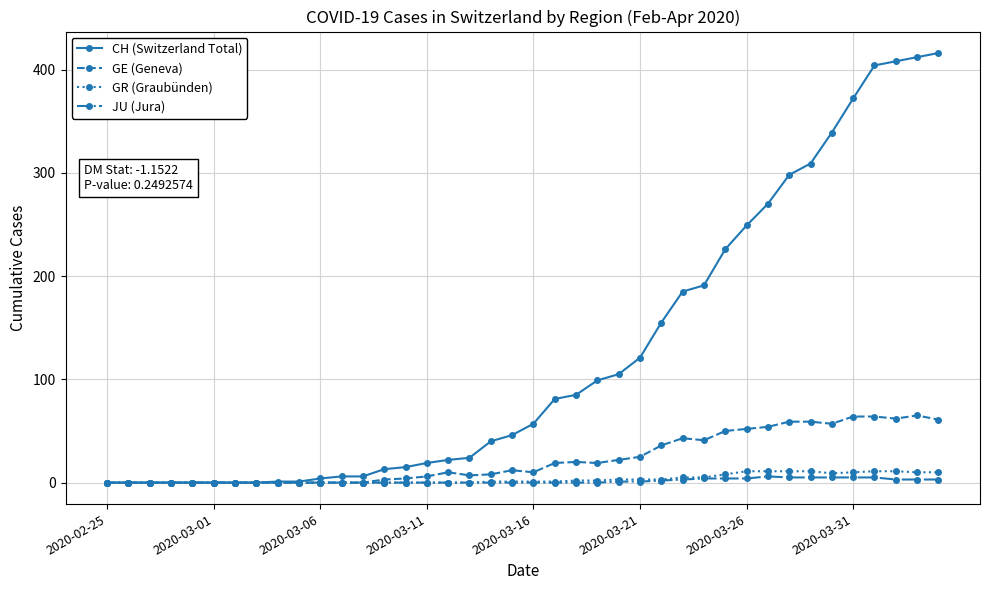

What is the maximum value for GR (Graubünden)?

11